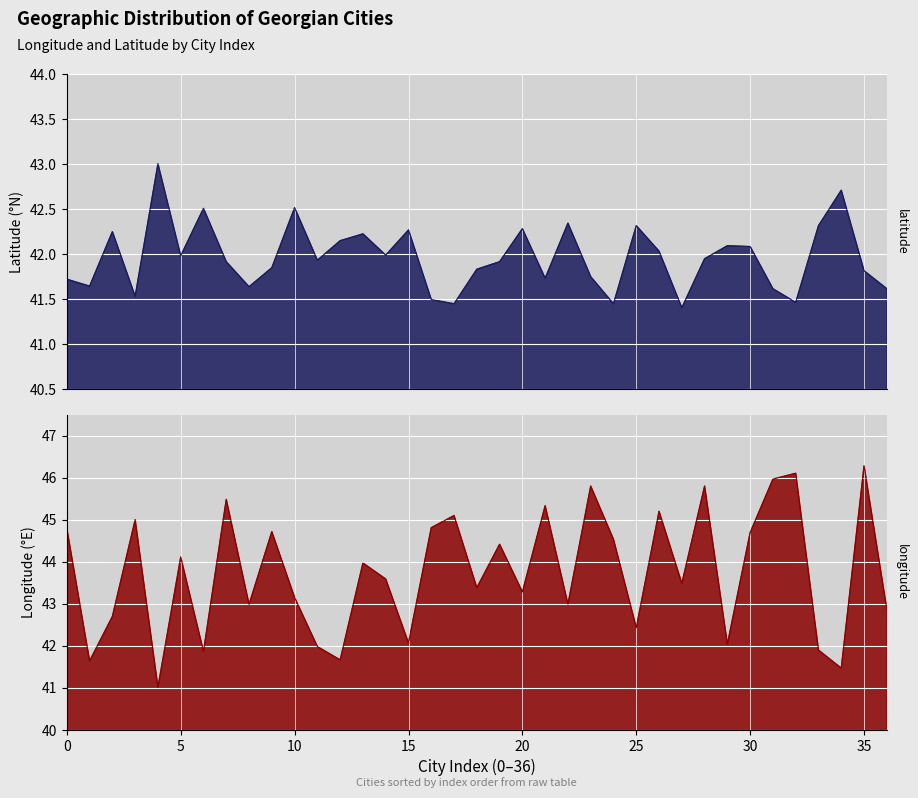

What is the total value across all series at Ts'nori?

87.6